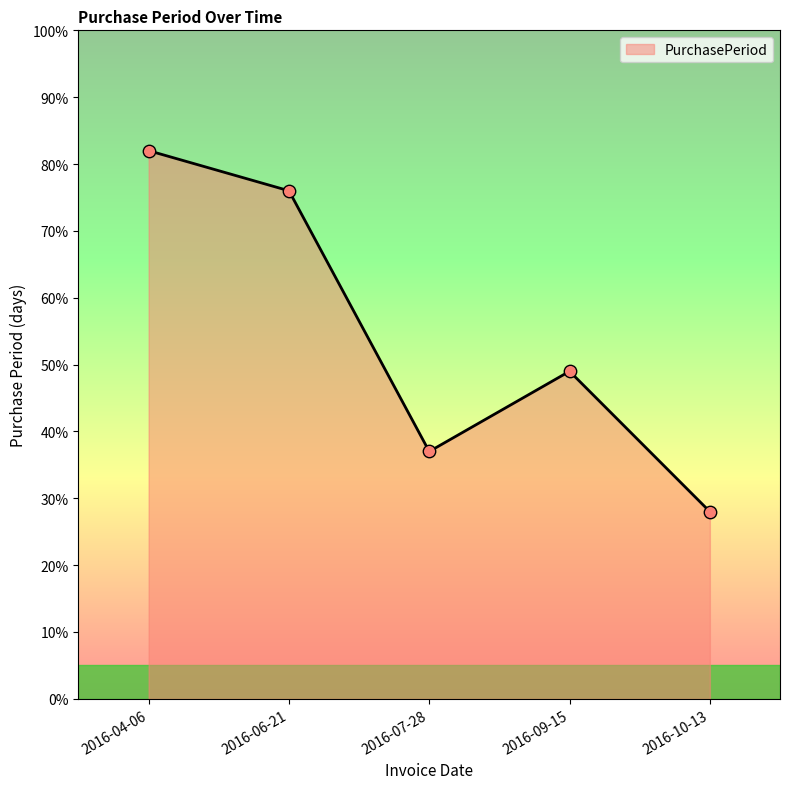

Approximately how many times larger is the value at 2016-04-06 compared to 2016-07-28?

2.2